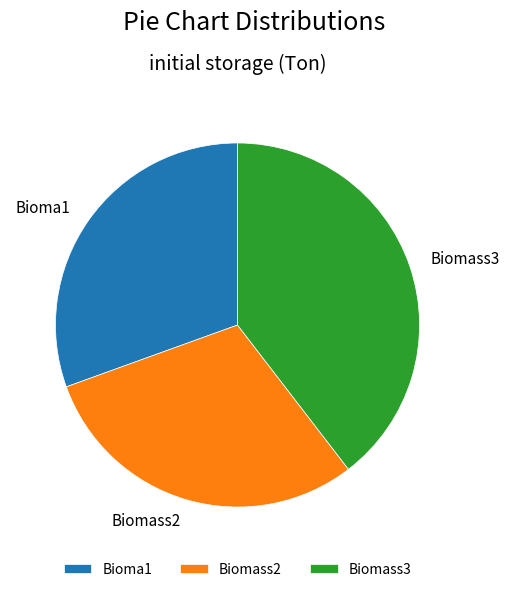

True or false: Biomass3 accounts for 47% of the total.

False